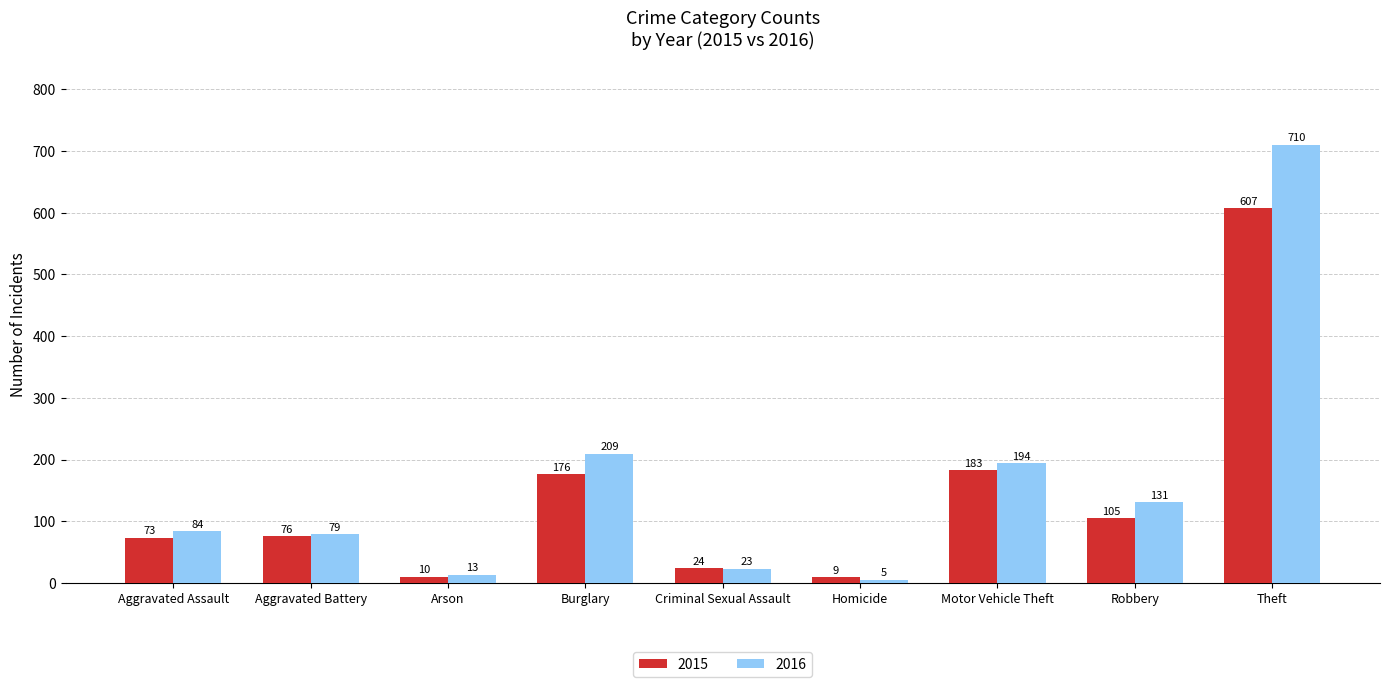

How many data points in 2016 are less than 84?

4